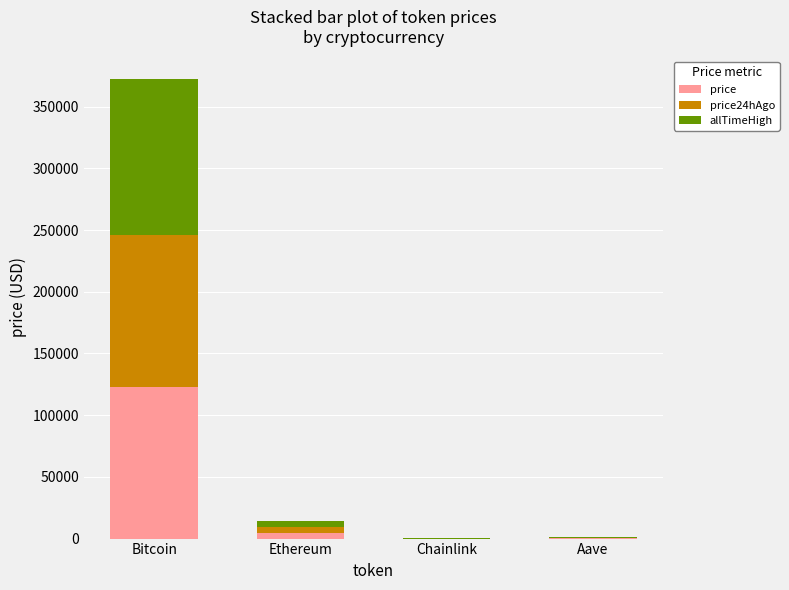

What is the highest value of the price series?

122808.0